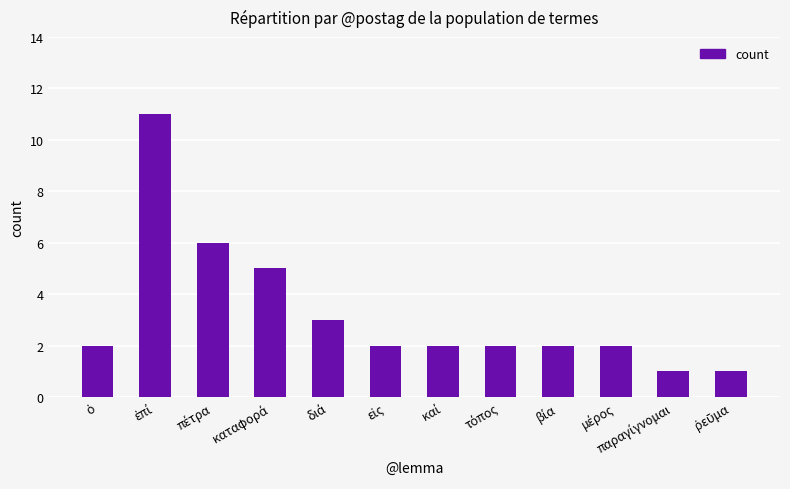

Count the number of categories in the chart.

12